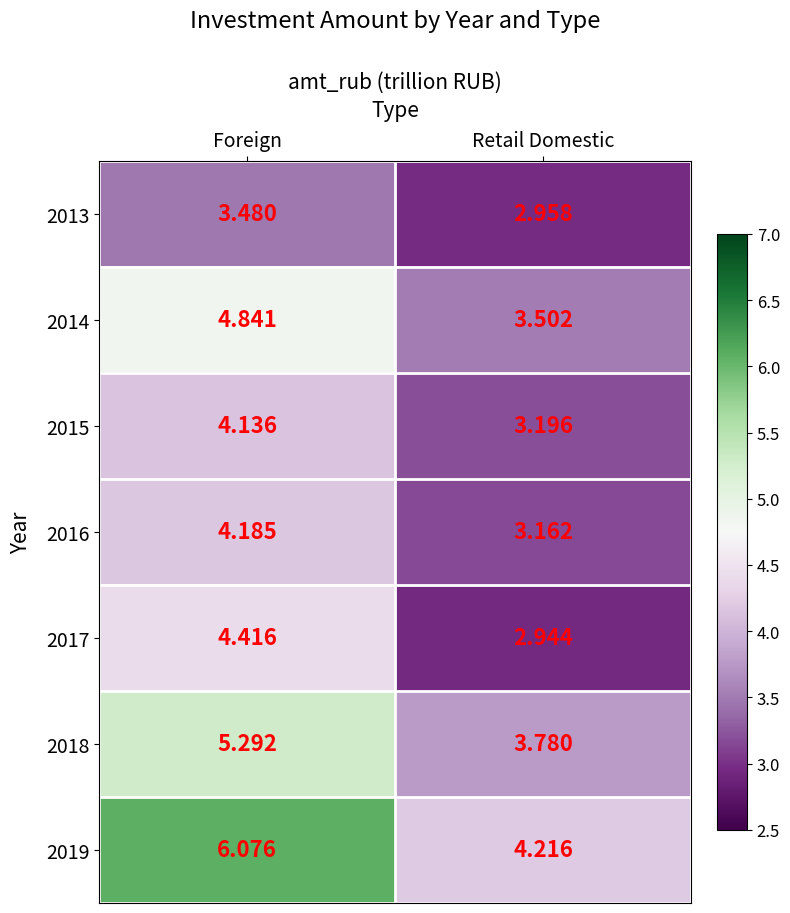

Rank the categories by 2016 value from lowest to highest.

Retail Domestic, Foreign